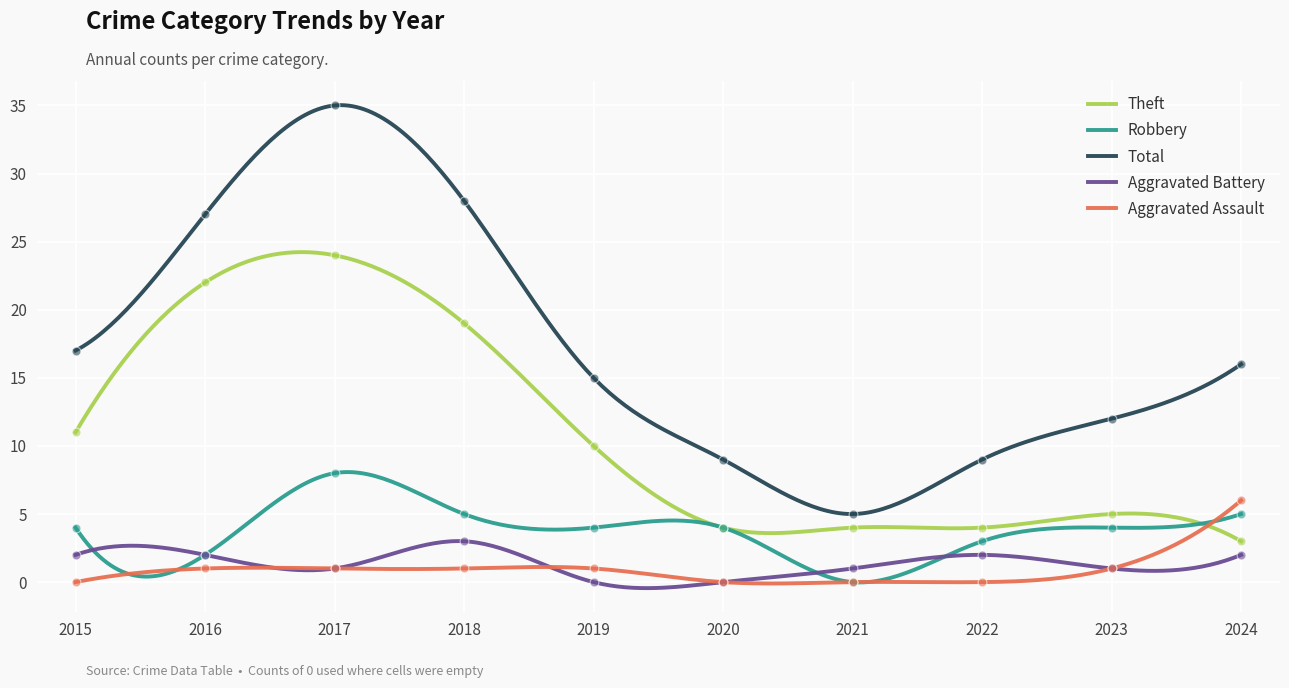

Is the value of Theft at 2015 greater than the value of Aggravated Assault at 2016?

Yes